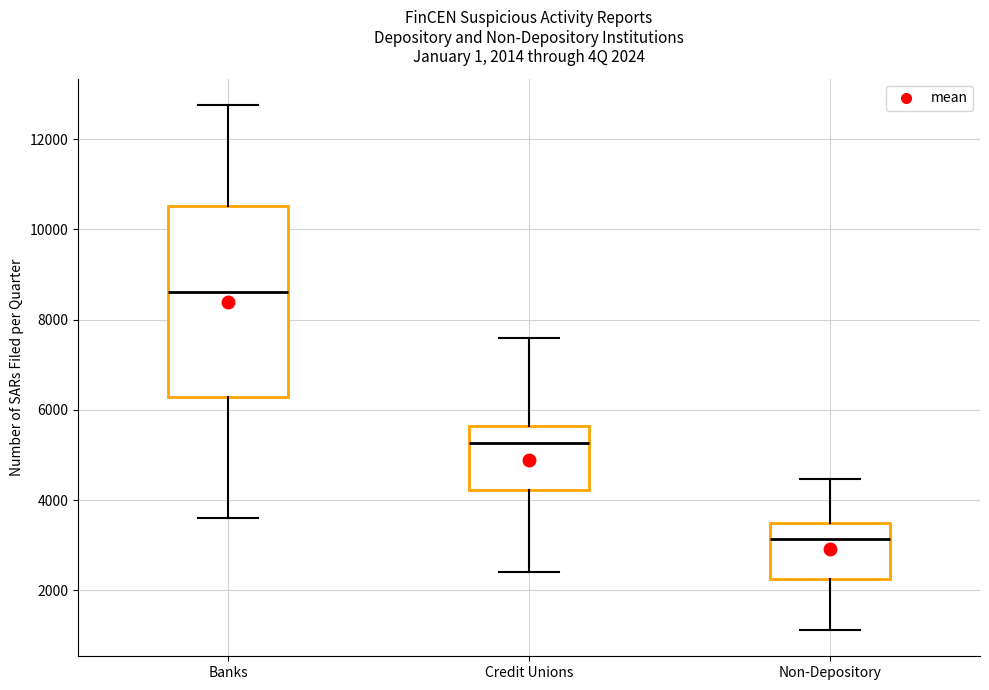

Which box's median line is the lowest?

Non-Depository